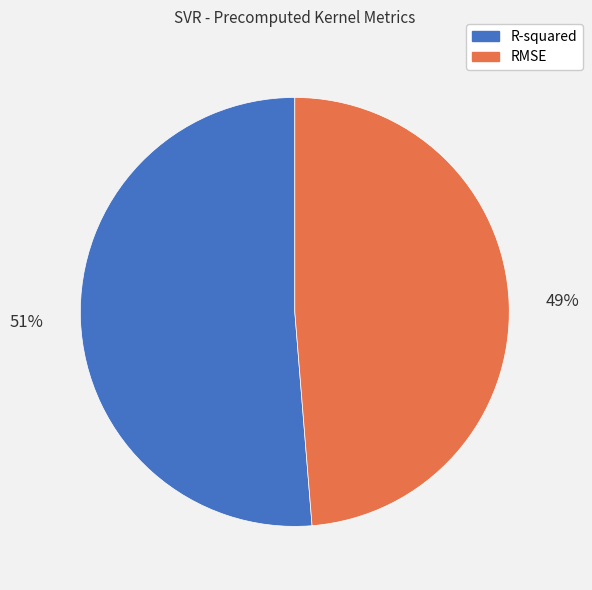

Which has a higher value, RMSE or R-squared?

R-squared